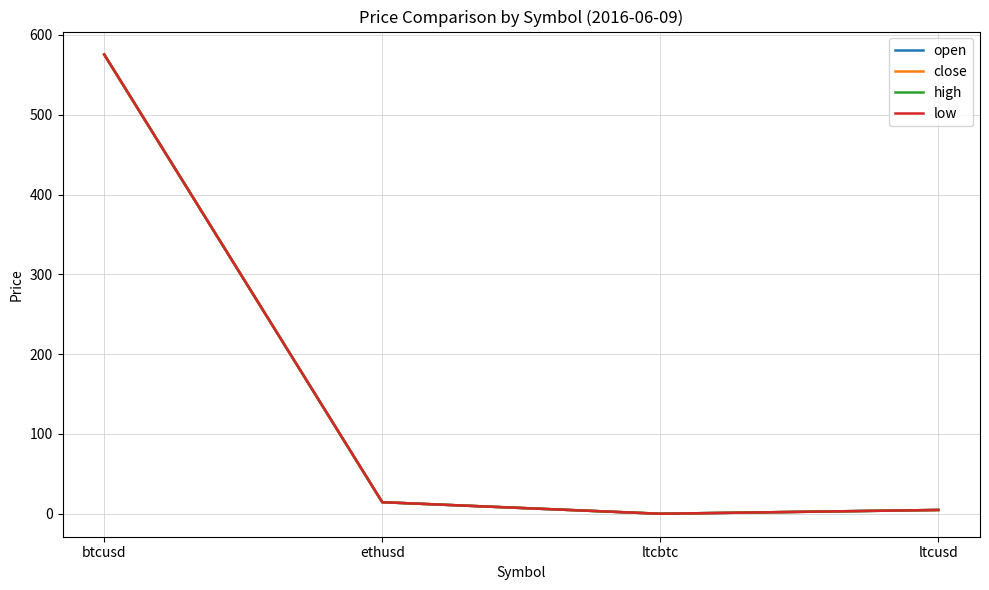

Does the chart have visible grid lines?

Yes